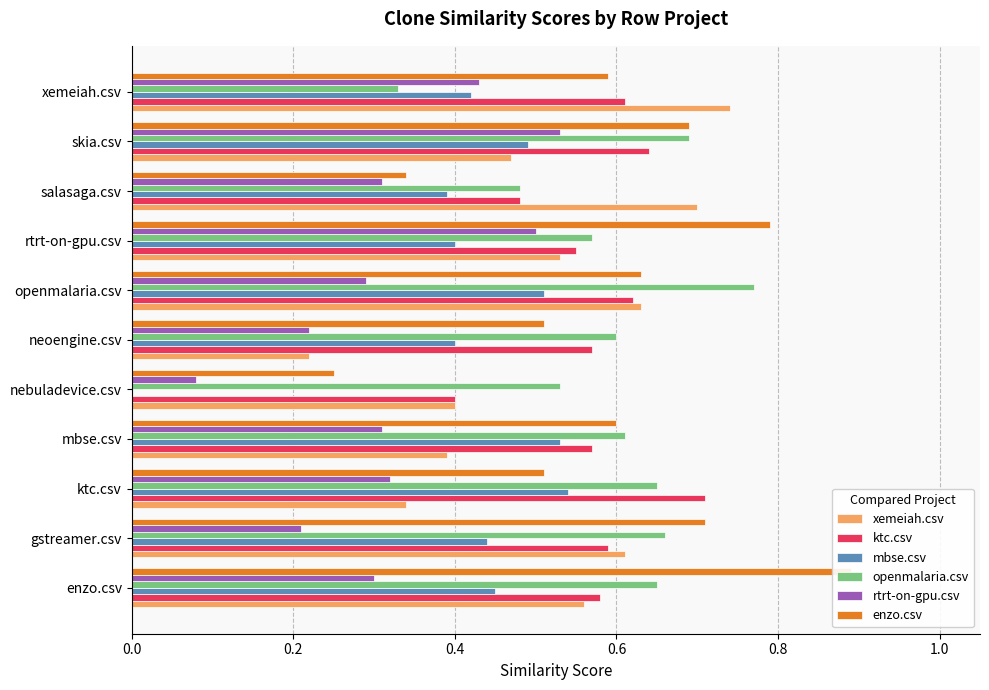

Which series has the widest spread of values?

enzo.csv